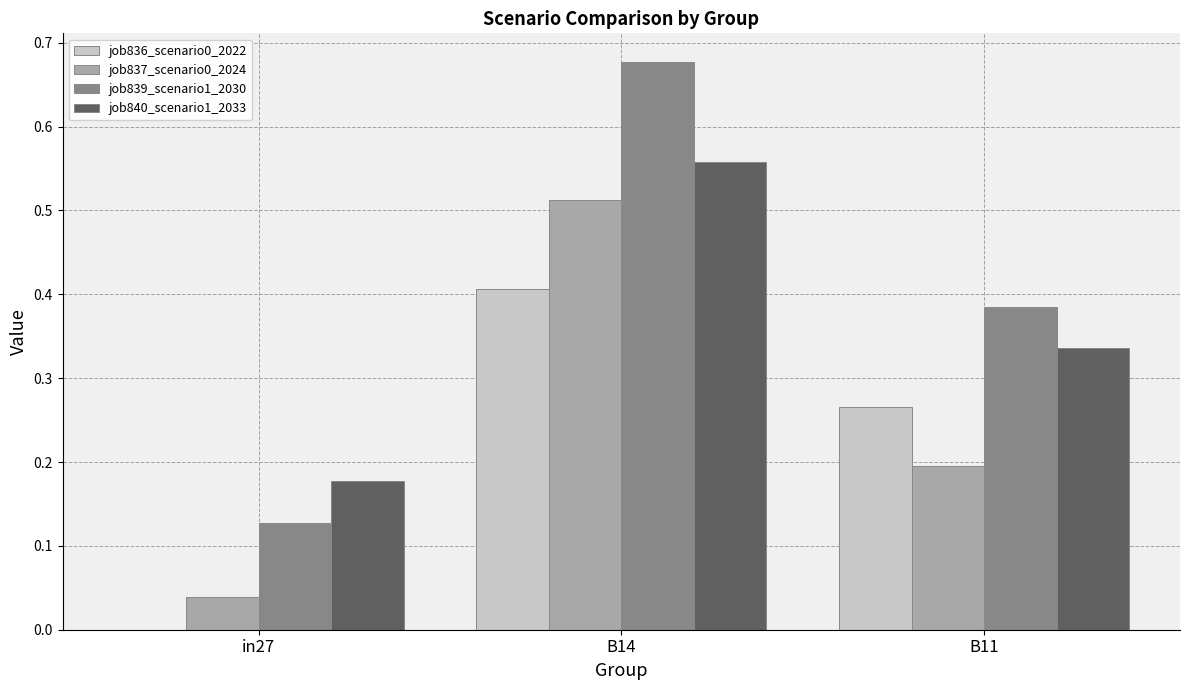

Which series has the largest total across all categories?

job839_scenario1_2030